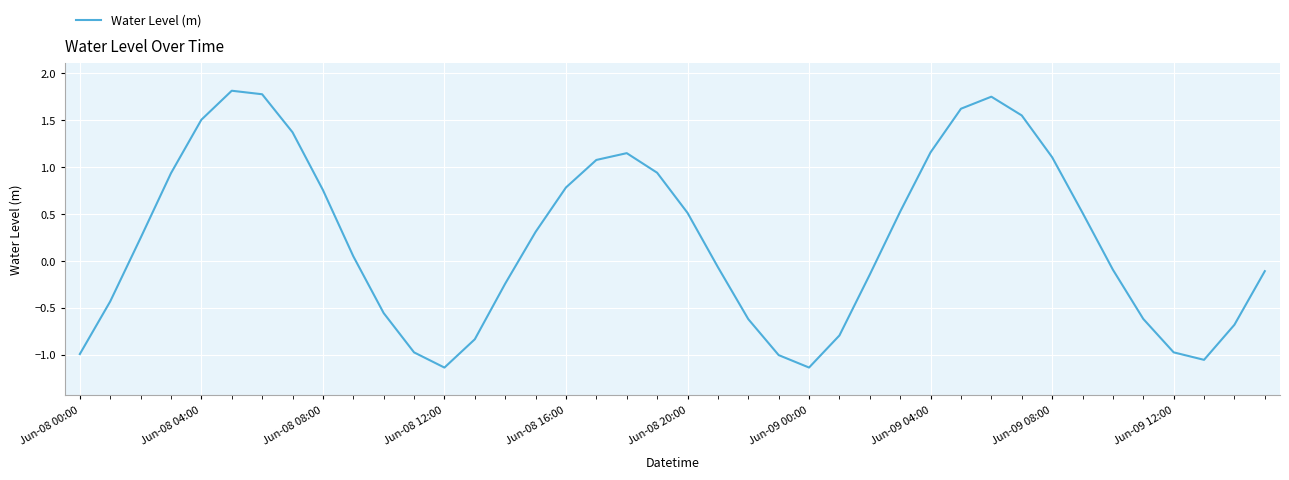

Which has a higher value, Jun-09 00:00 or Jun-08 08:00?

Jun-08 08:00